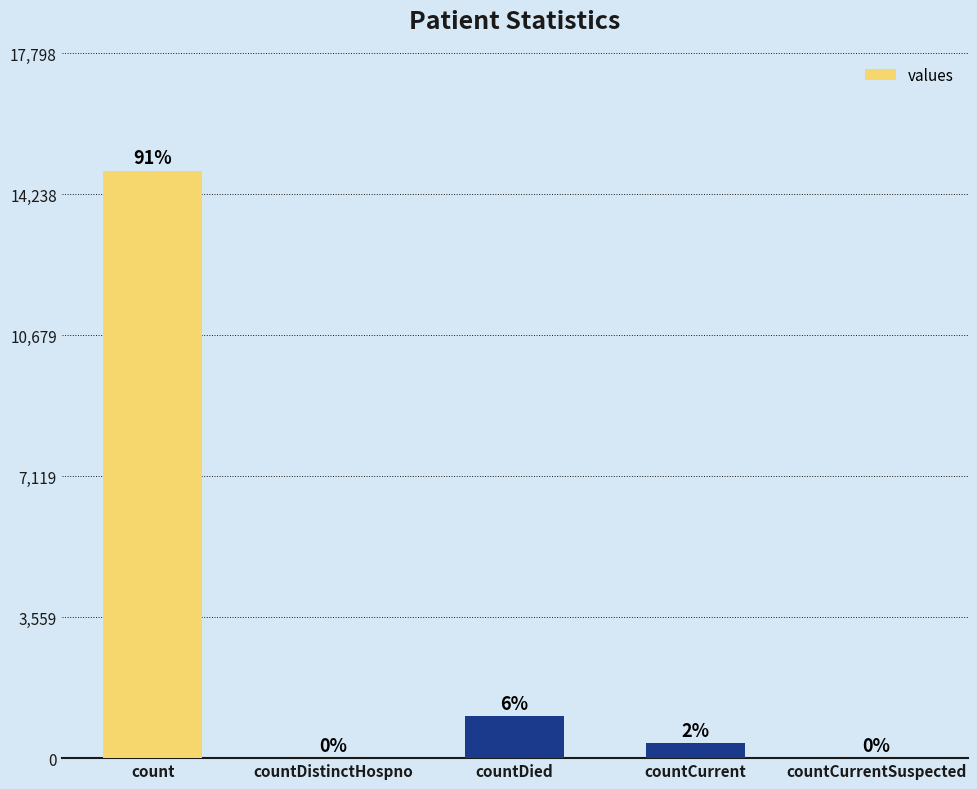

Are the bars horizontal?

No